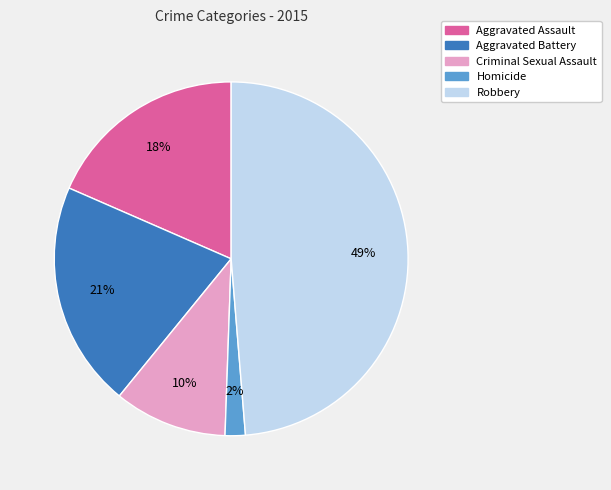

To the nearest percent, what percentage of the pie is Criminal Sexual Assault?

10%